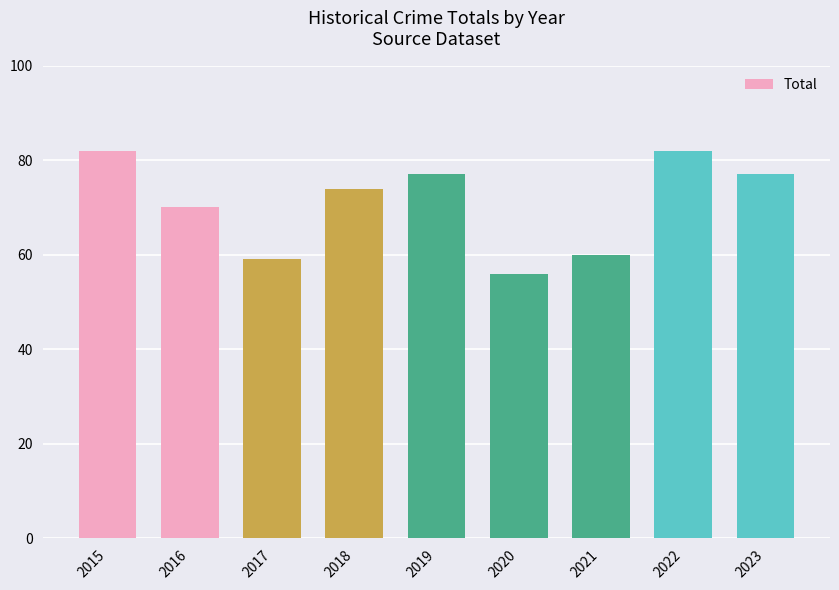

True or false: the data shows 123 at 2016.

False